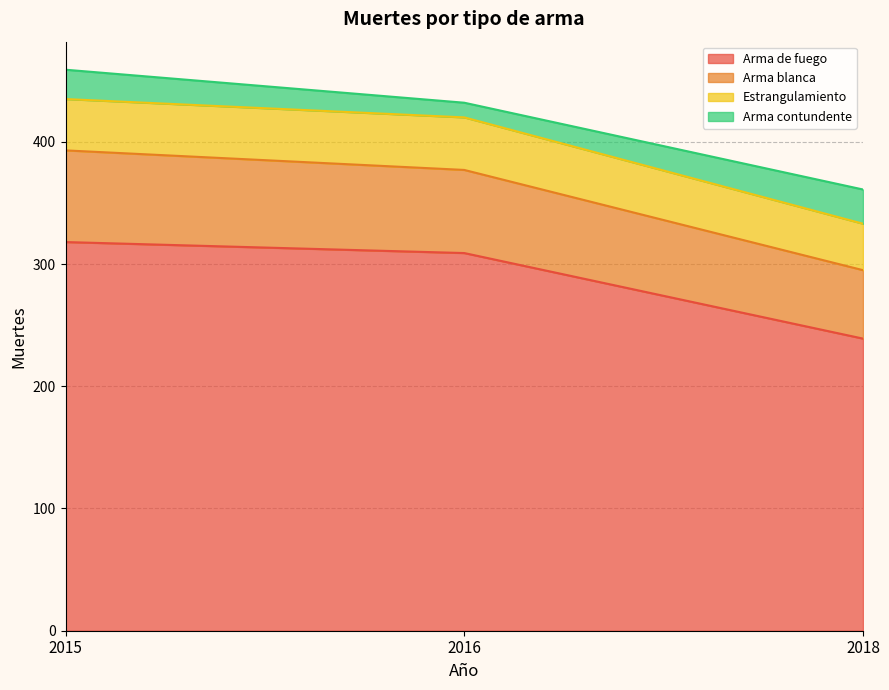

Does the chart display data point markers on the line(s)?

No